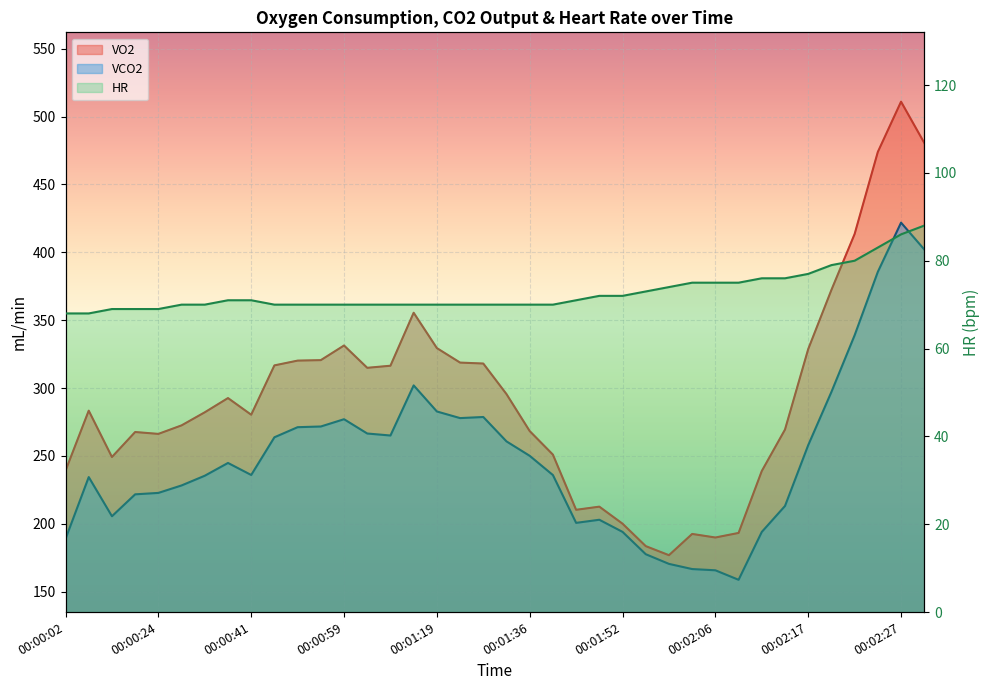

The HR series shows 104.8 at 00:01:52. True or false?

False